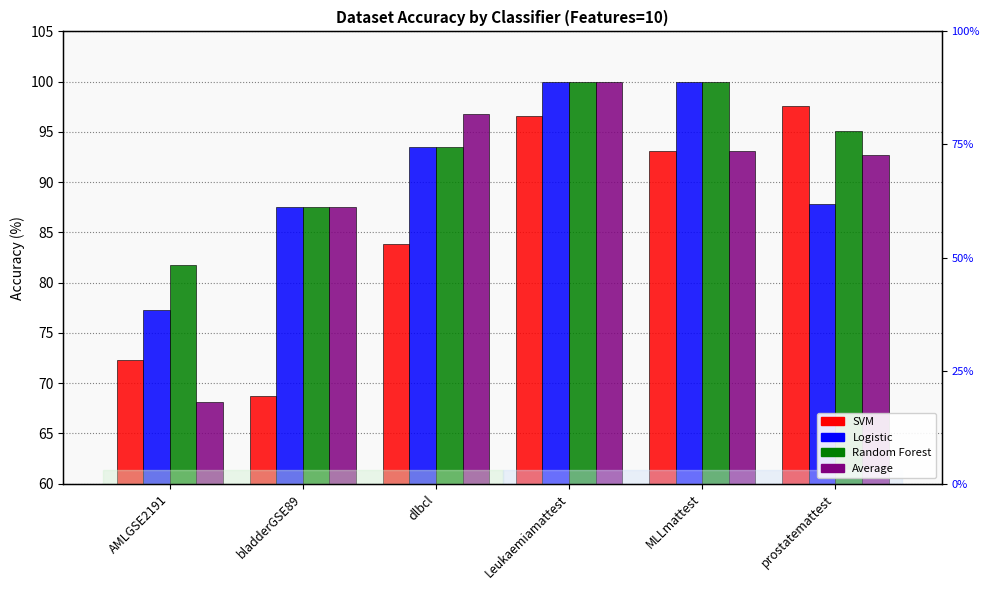

What is the total value across all series at dlbcl?

367.7